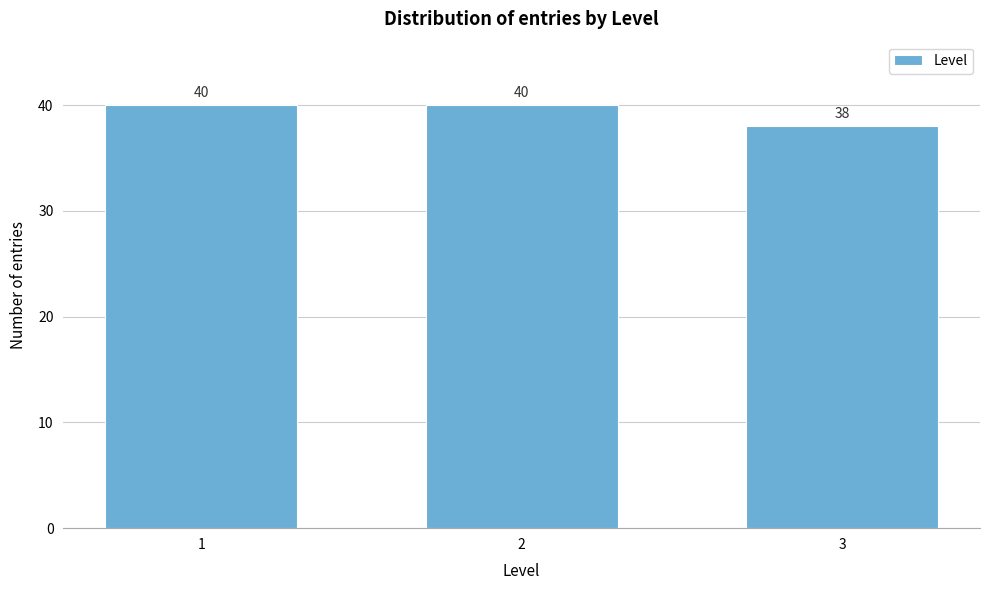

Reading right to left, transcribe all the data shown in this chart.

3=38	2=40	1=40